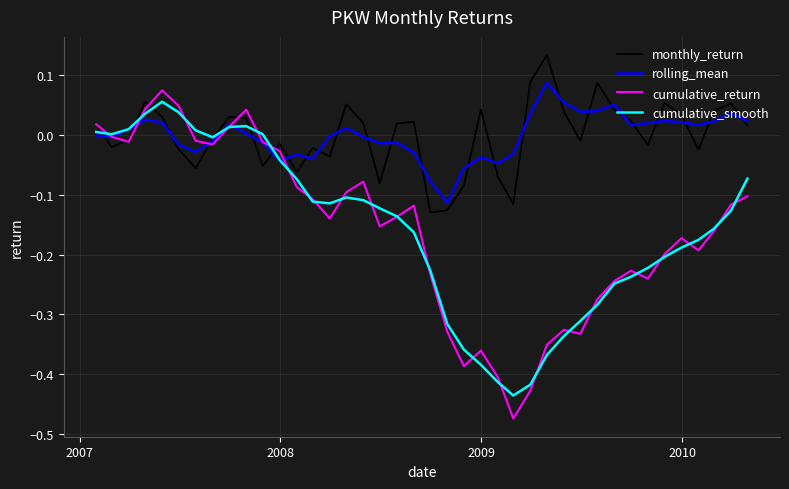

Does the chart have visible grid lines?

Yes